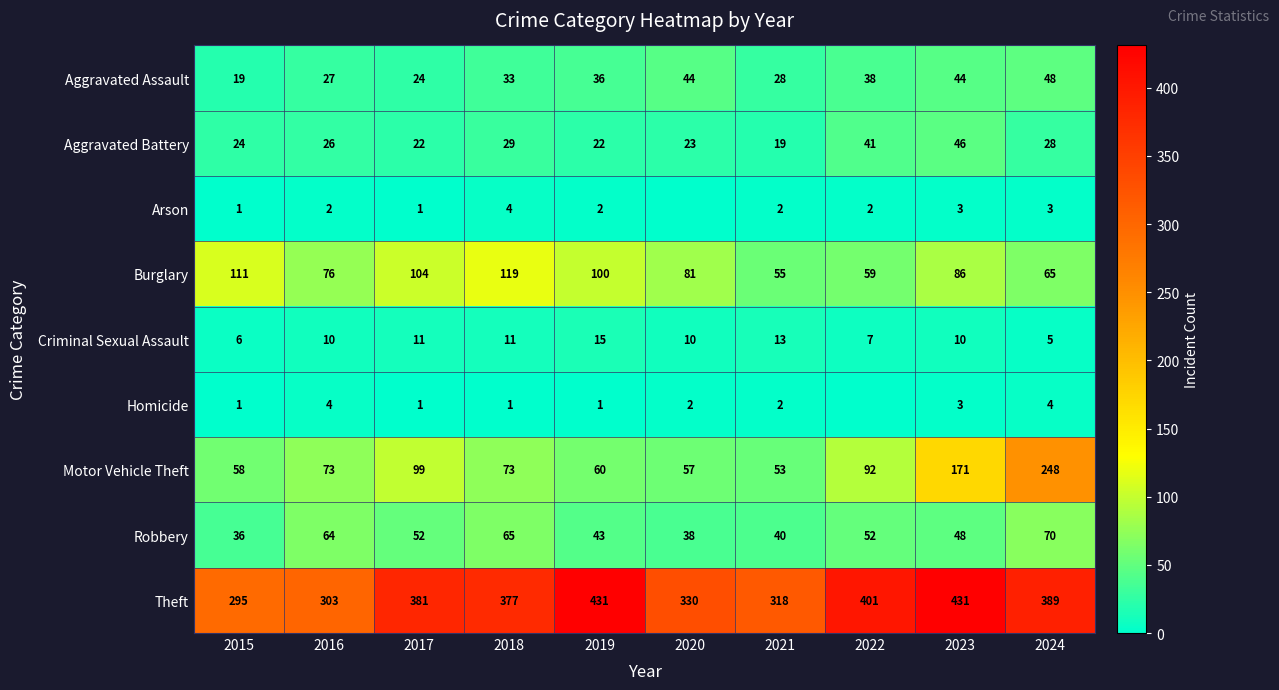

Between 2017 and 2020, which is larger?

2020